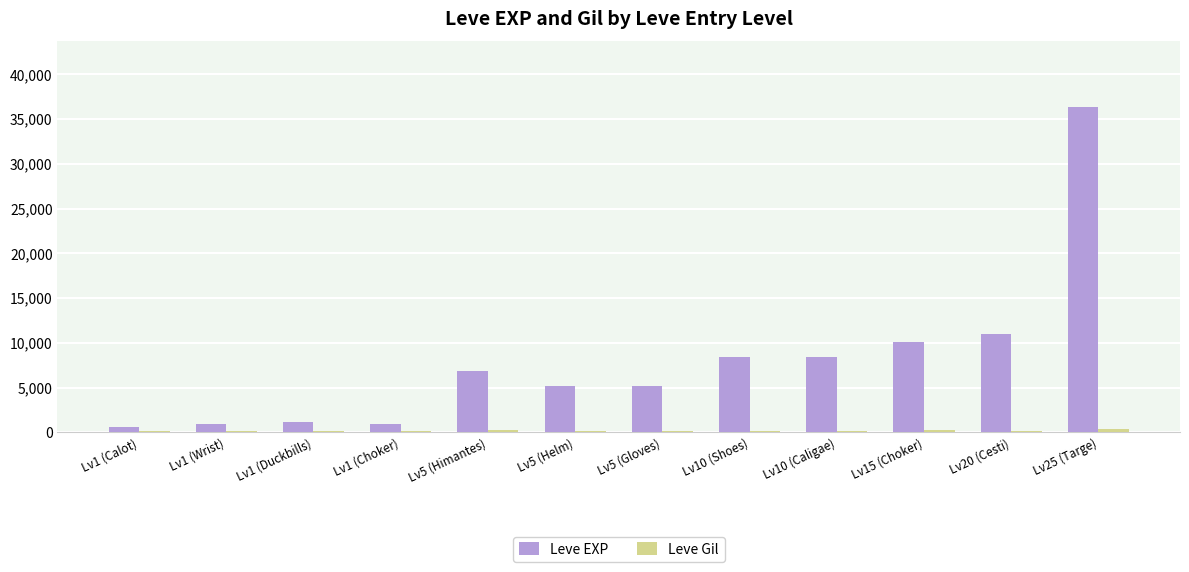

Which series has the largest total across all categories?

Leve EXP